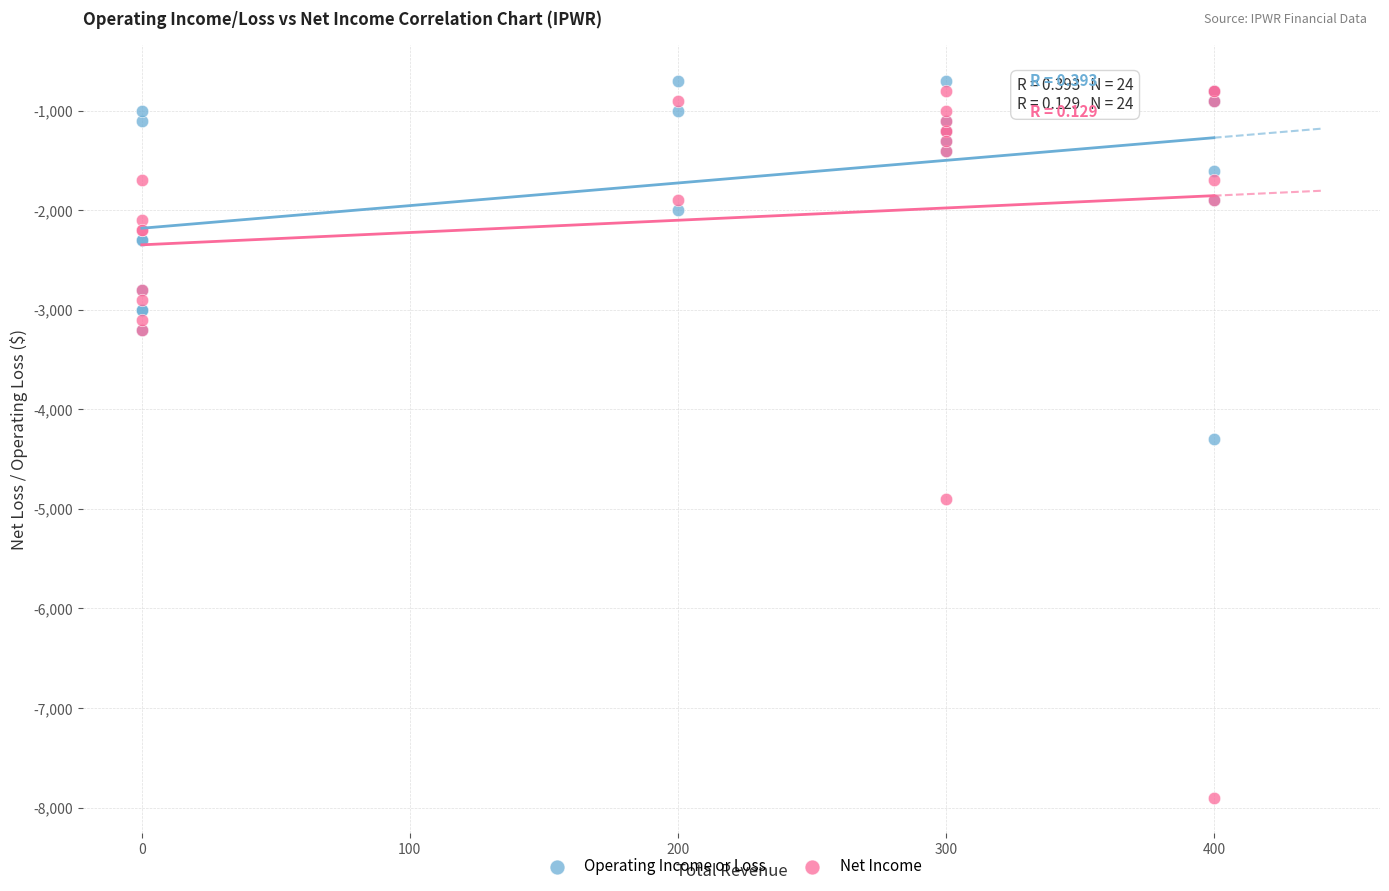

Which series contains the lowest Y value?

Net Income